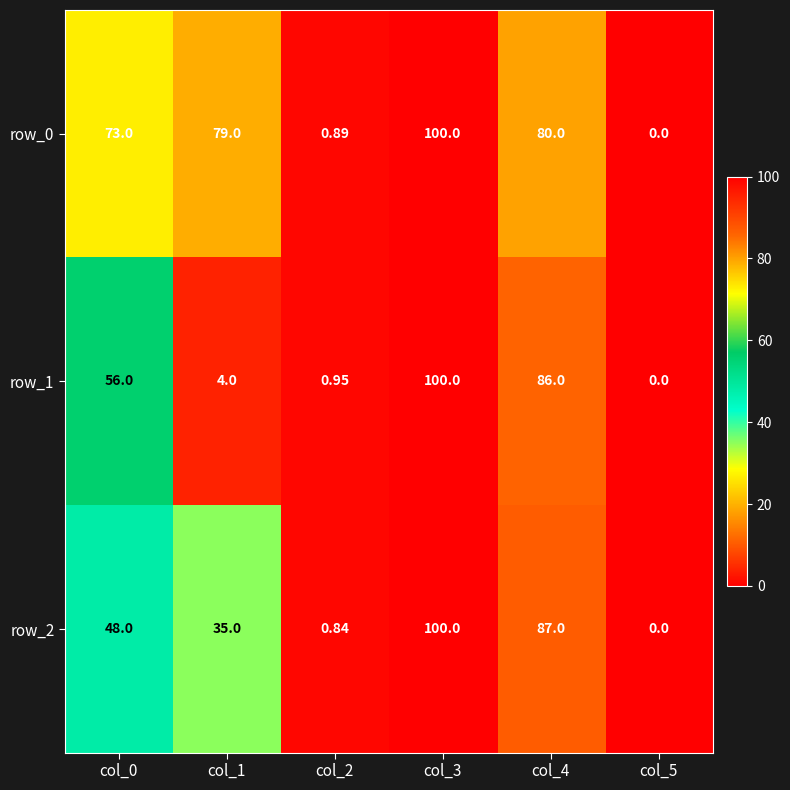

True or false: row_1 has a value of 56.0 at col_0.

True